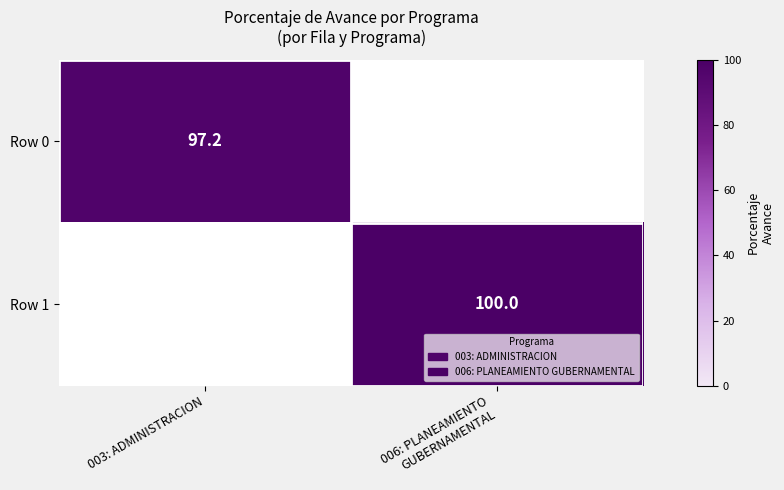

Count the number of data series in this chart.

2